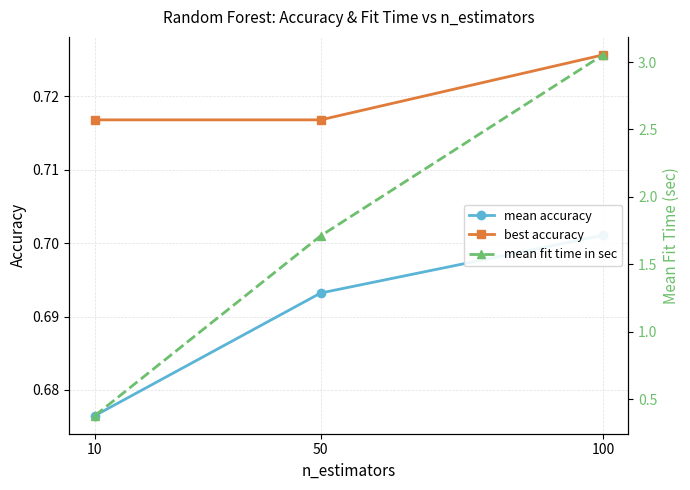

How many series are shown in this chart?

3